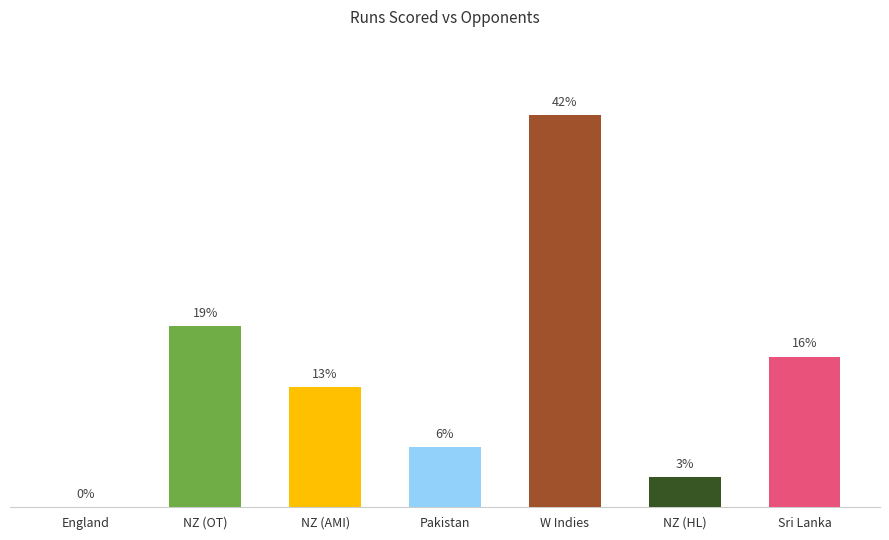

Does the chart contain stacked bars?

No